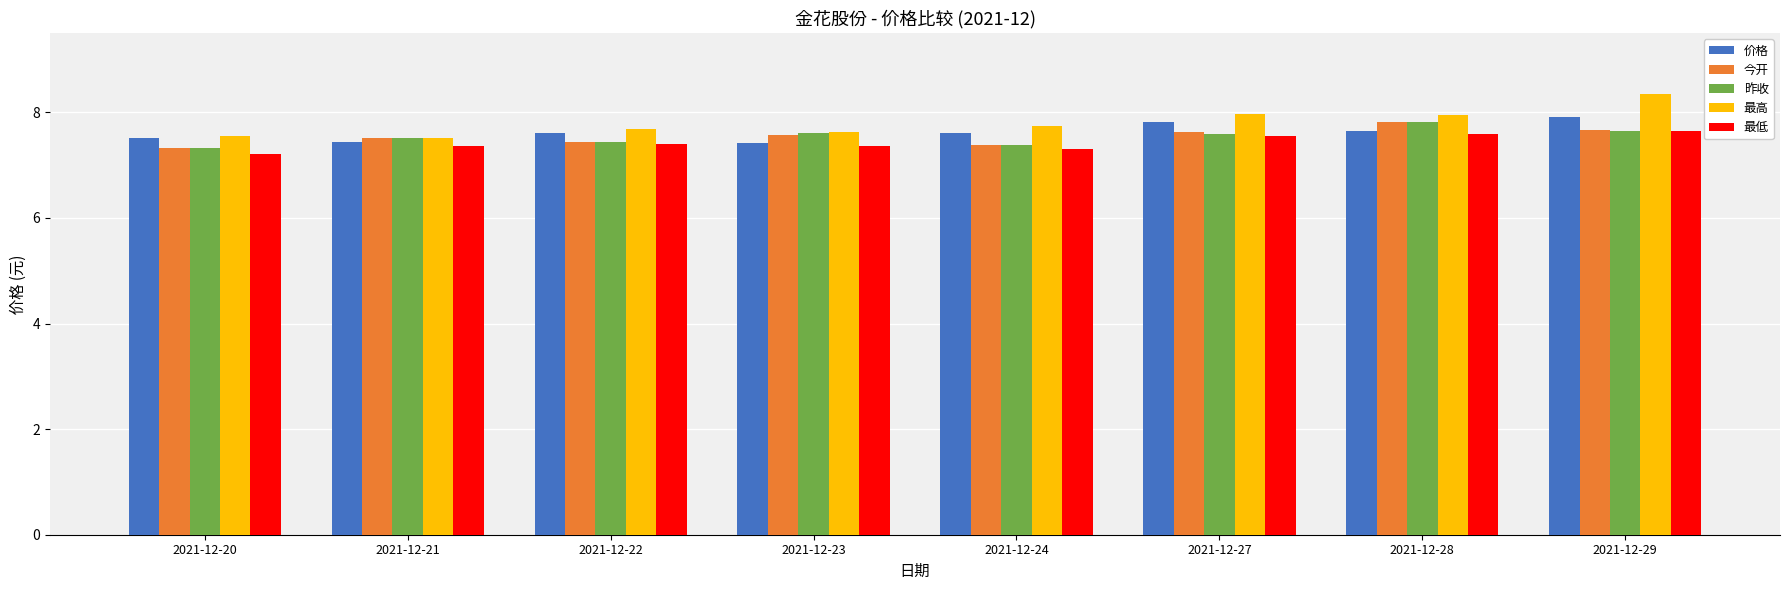

Is it true that 今开 equals 7.4 at 2021-12-24?

True